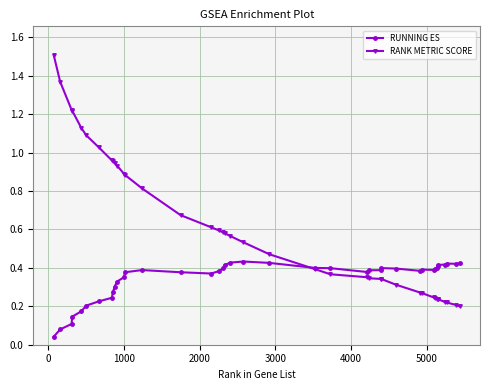

List the series in order of their peak value, highest first.

RANK METRIC SCORE, RUNNING ES